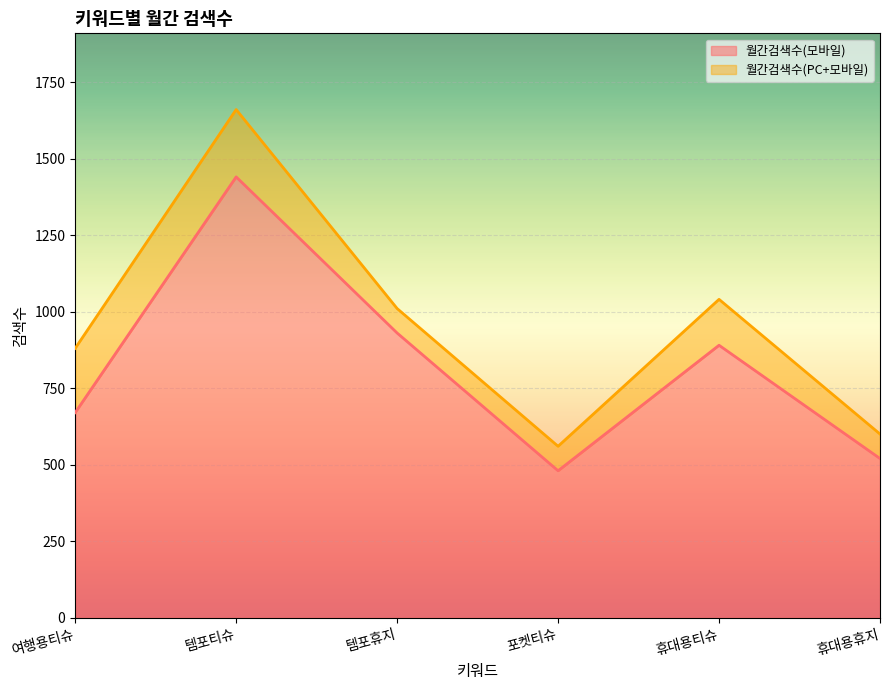

What position from the right is 여행용티슈?

6